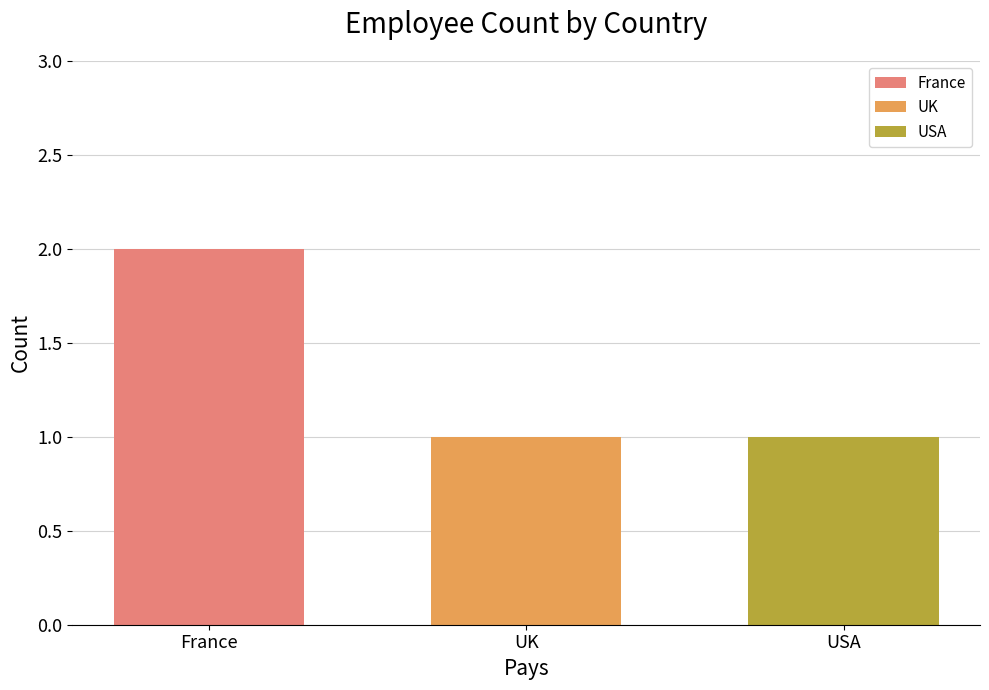

The value of UK at UK is 0. True or false?

False